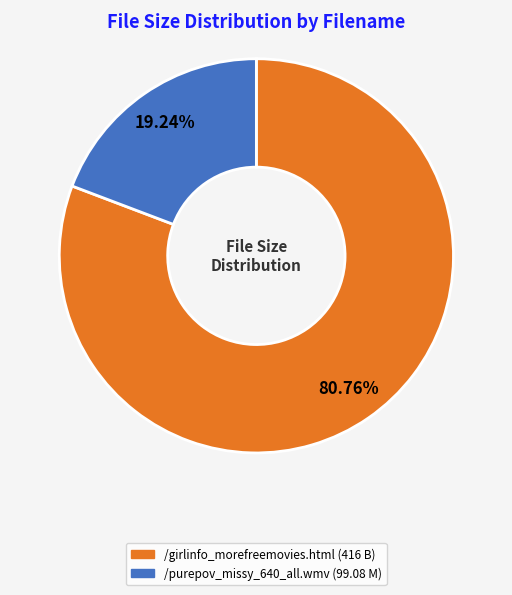

What is the majority slice?

/girlinfo_morefreemovies.html (416 B)